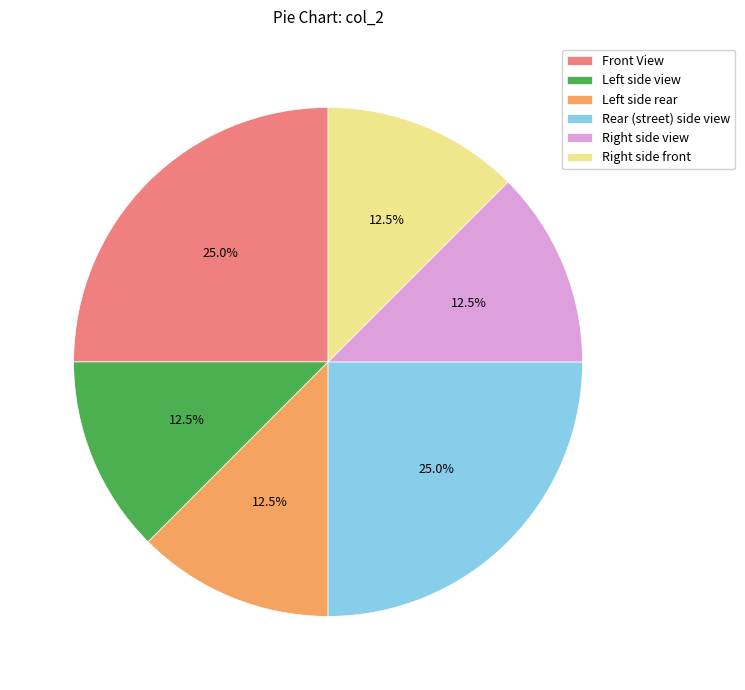

How many segments does this pie chart have?

6